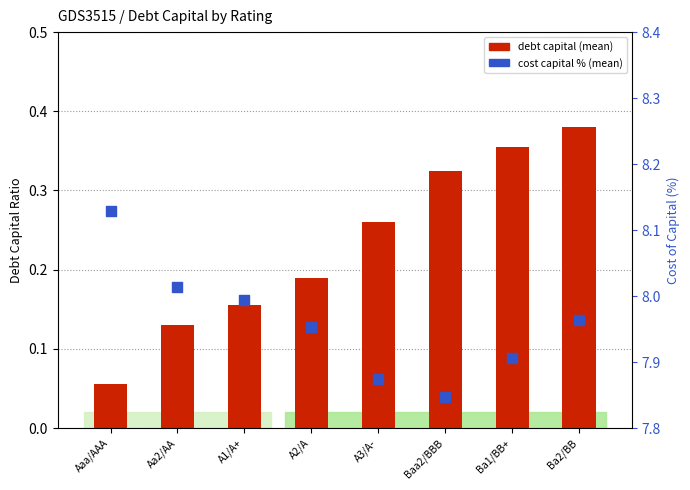

At how many categories does at least one series exceed 4?

8